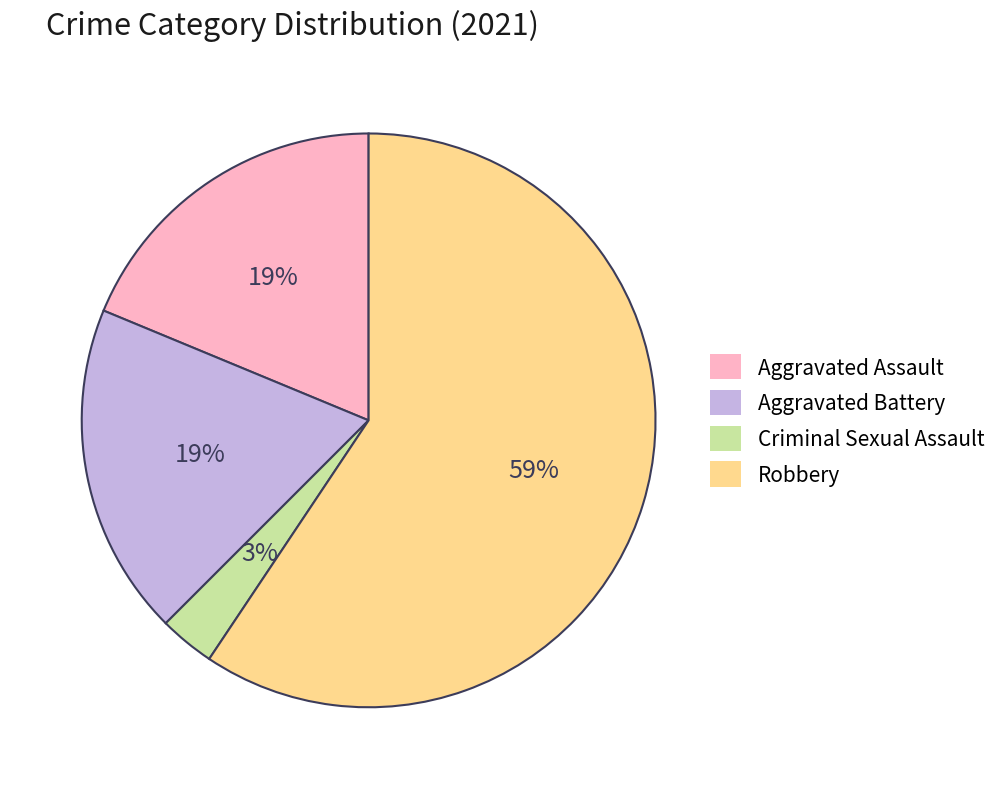

Between Aggravated Assault and Robbery, which is larger?

Robbery